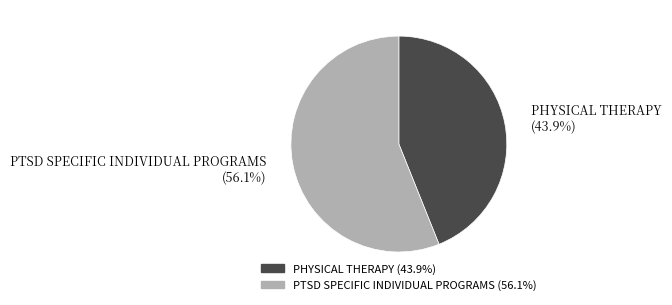

Count the number of slices in the pie.

2